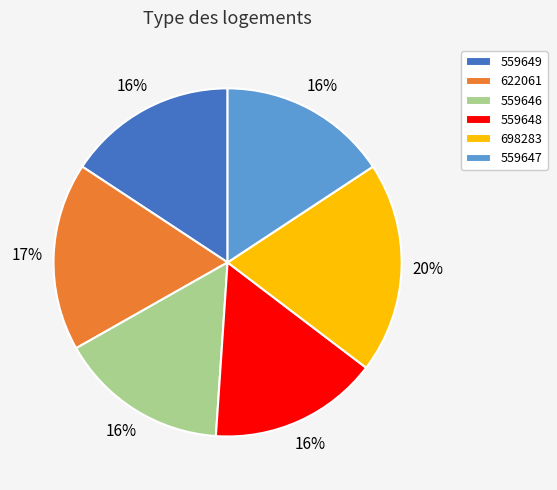

To the nearest percent, what portion does 622061 represent?

17%